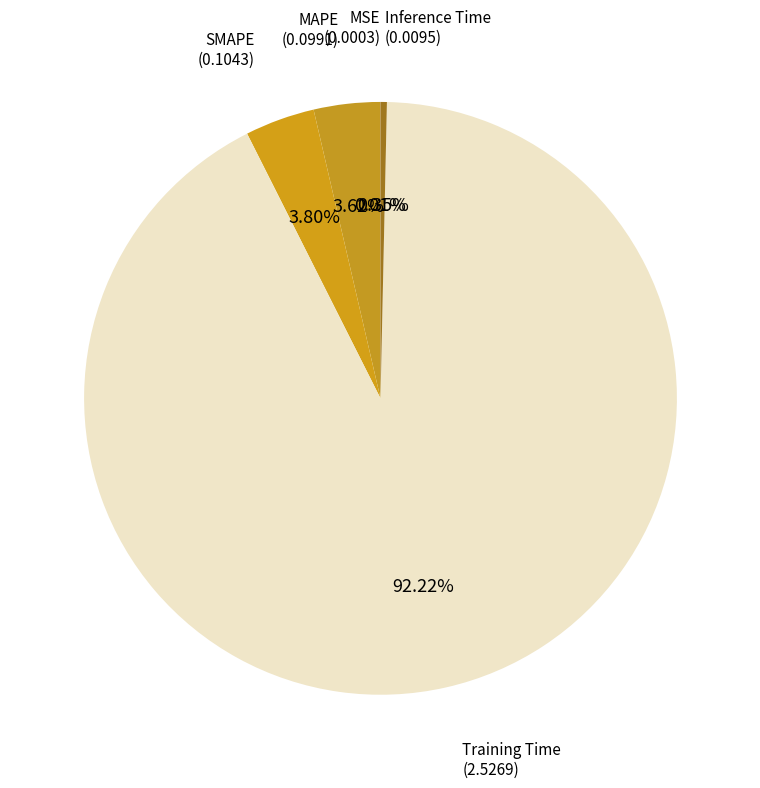

Between Inference Time and Training Time, which is larger?

Training Time